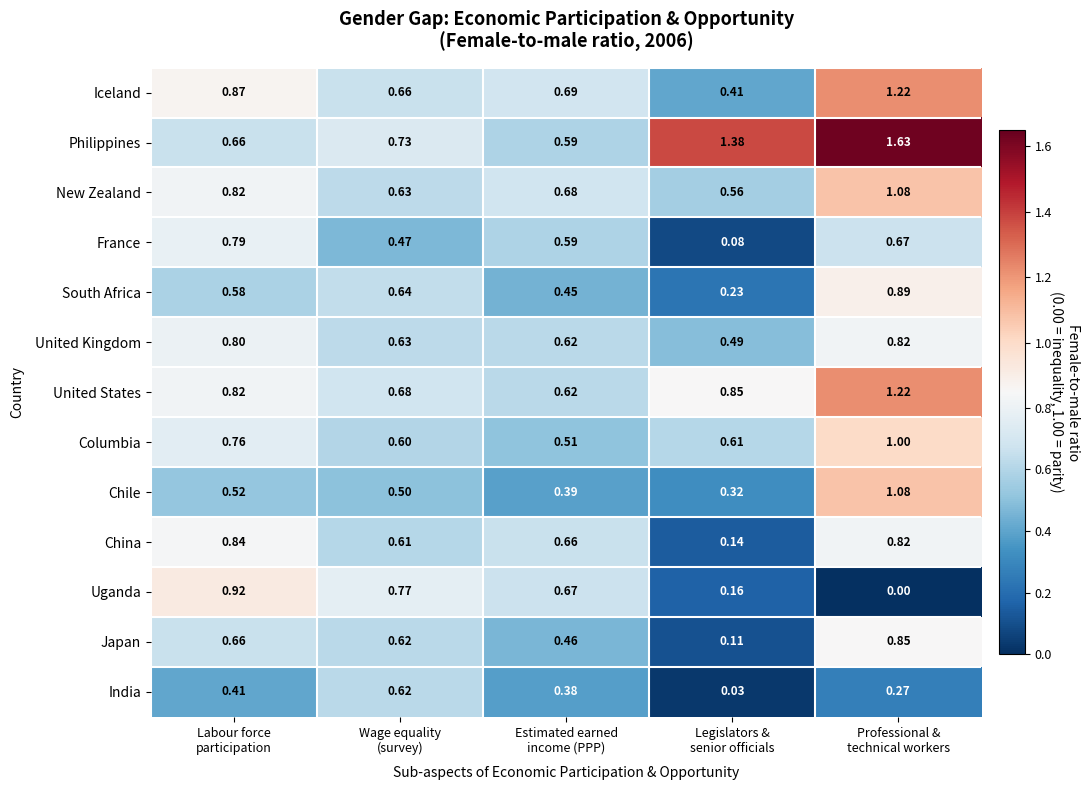

Between Wage equality
(survey) and Professional &
technical workers, which series saw the biggest shift?

Philippines